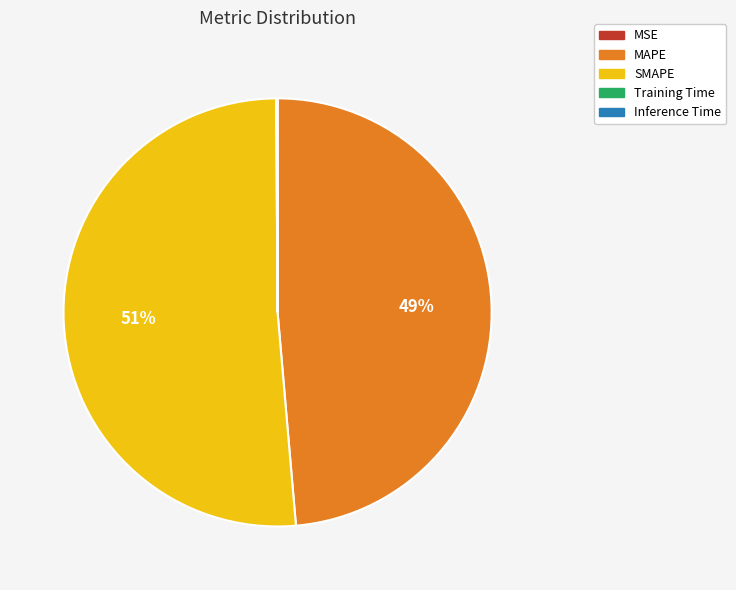

To the nearest percent, what is the difference between the largest and smallest slice percentages?

51%